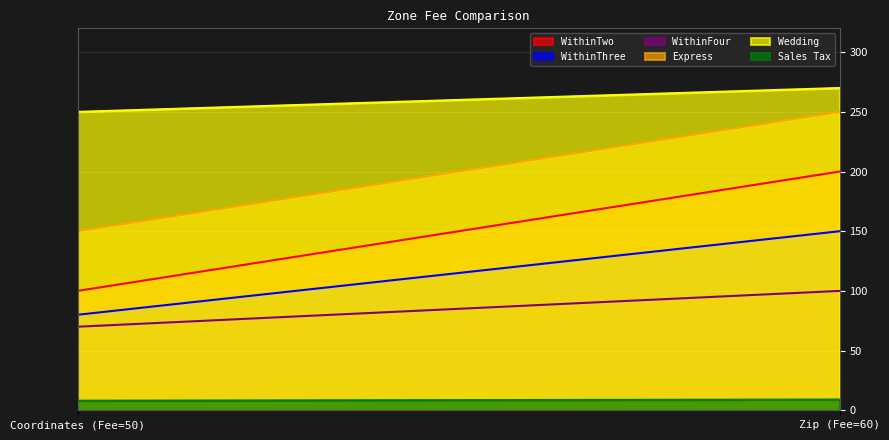

Reading left to right, extract all data points from this chart.

WithinTwo: 100	200
WithinThree: 80	150
WithinFour: 70	100
Express: 150	250
Wedding: 250	270
Sales Tax: 8	9